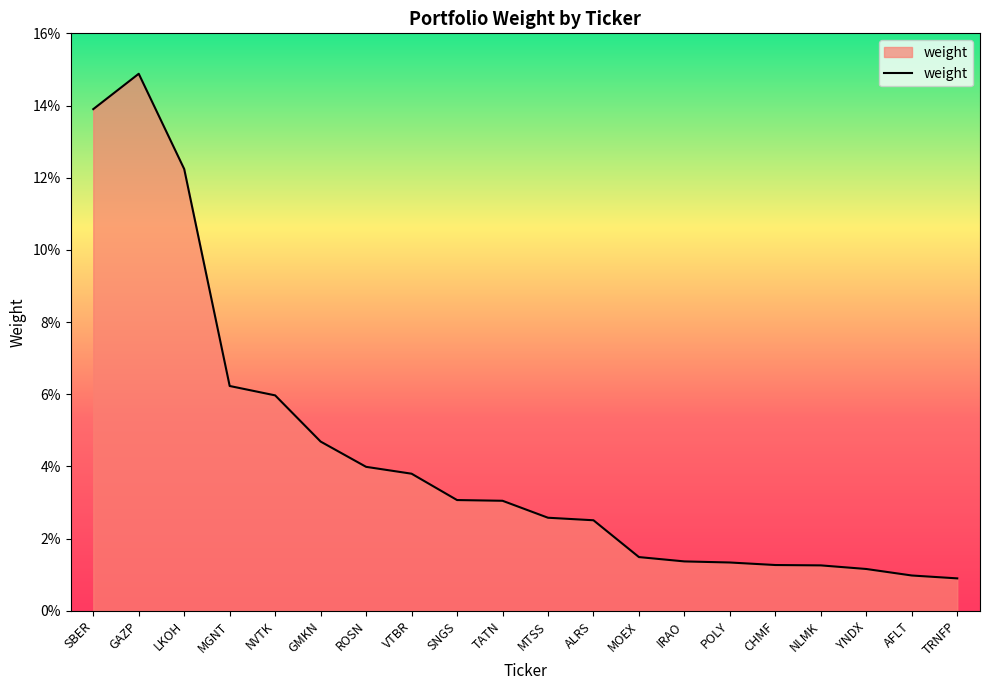

Rank the categories by value from highest to lowest.

GAZP, SBER, LKOH, MGNT, NVTK, GMKN, ROSN, VTBR, SNGS, TATN, MTSS, ALRS, MOEX, IRAO, POLY, CHMF, NLMK, YNDX, AFLT, TRNFP